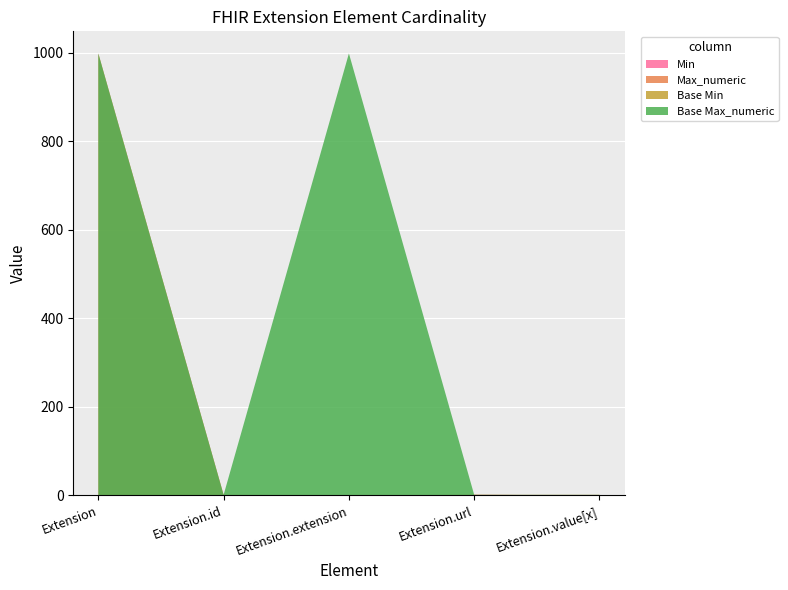

Reading left to right, transcribe all the data shown in this chart.

Min: Extension=0	Extension.id=0	Extension.extension=0	Extension.url=1	Extension.value[x]=0
Max_numeric: Extension=999	Extension.id=1	Extension.extension=0	Extension.url=1	Extension.value[x]=1
Base Min: Extension=0	Extension.id=0	Extension.extension=0	Extension.url=1	Extension.value[x]=0
Base Max_numeric: Extension=999	Extension.id=1	Extension.extension=999	Extension.url=1	Extension.value[x]=1